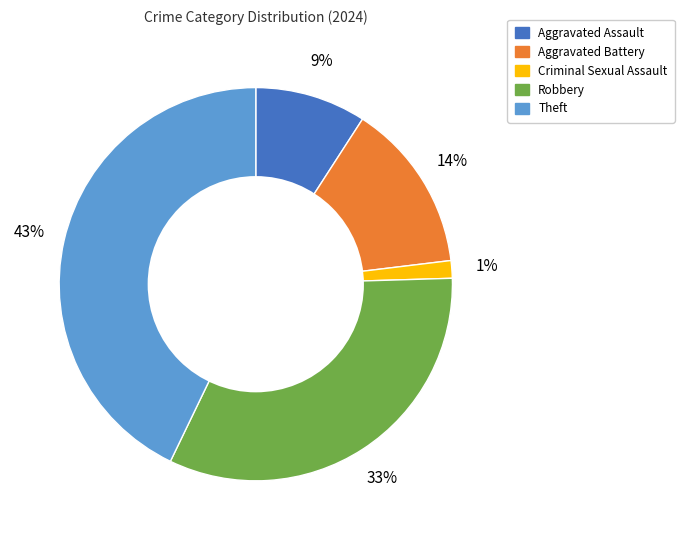

To the nearest percent, what is the difference between the Aggravated Battery and Aggravated Assault slice percentages?

5%